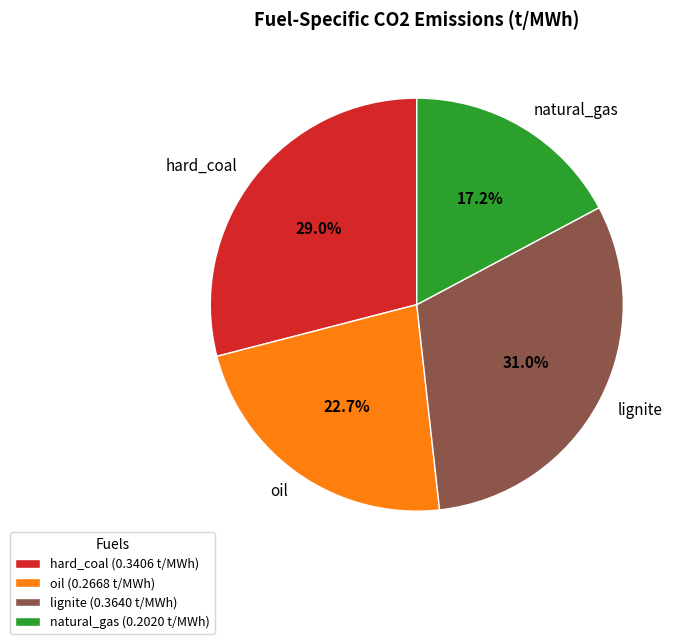

How many slices are in this pie chart?

4